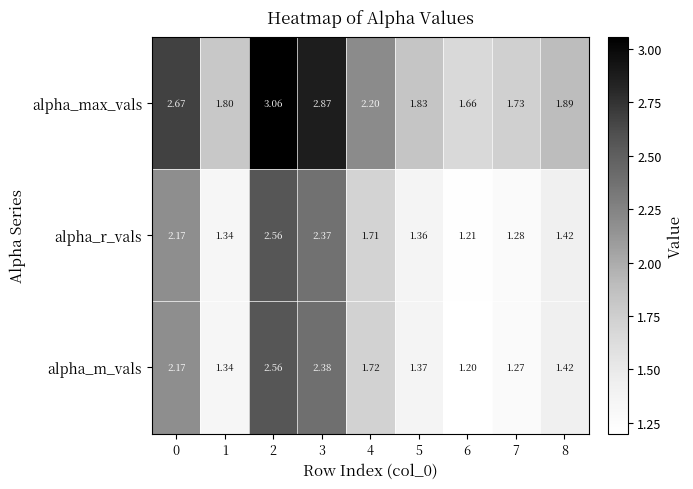

Is the value of alpha_max_vals at 2 greater than the value of alpha_r_vals at 3?

Yes